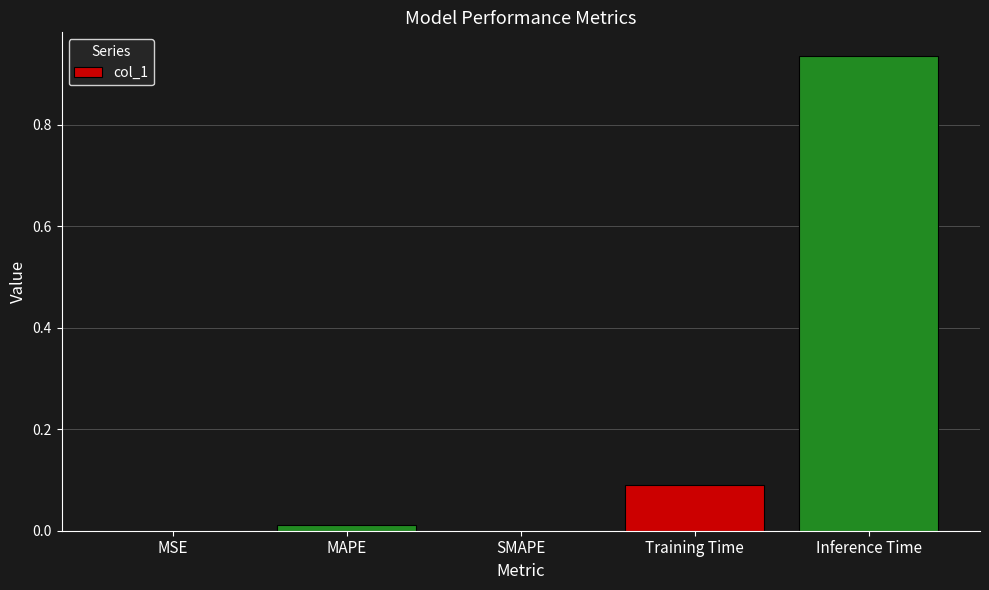

True or false: the data shows 0.3 at SMAPE.

False